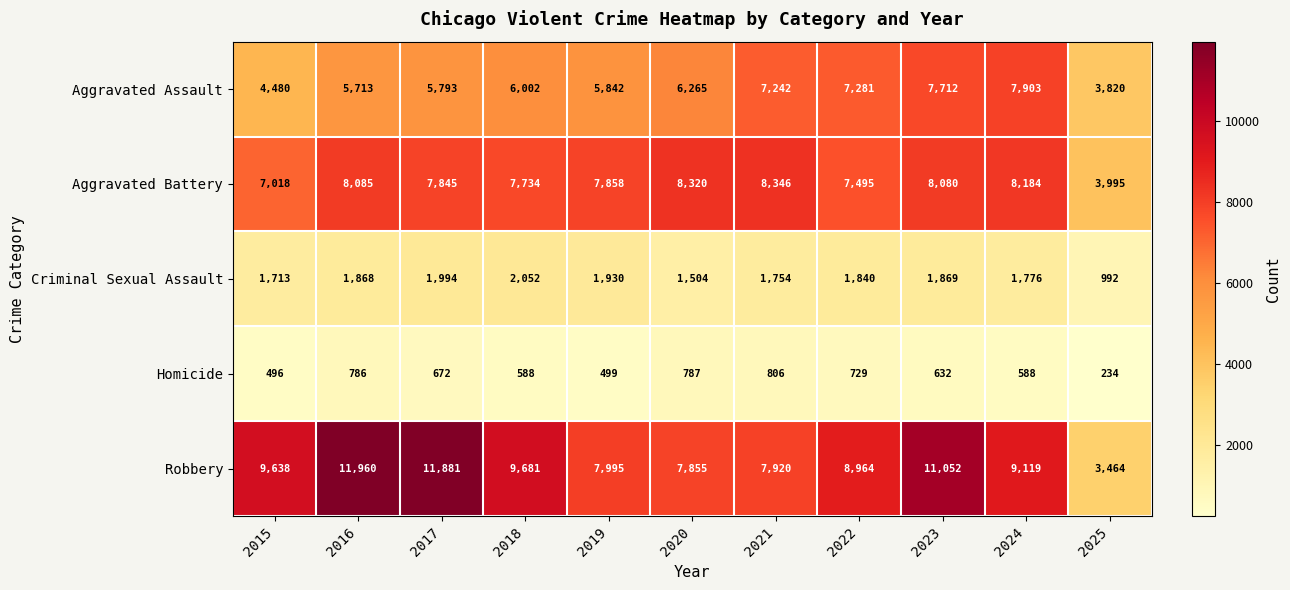

The value of Robbery at 2017 is 2415. True or false?

False